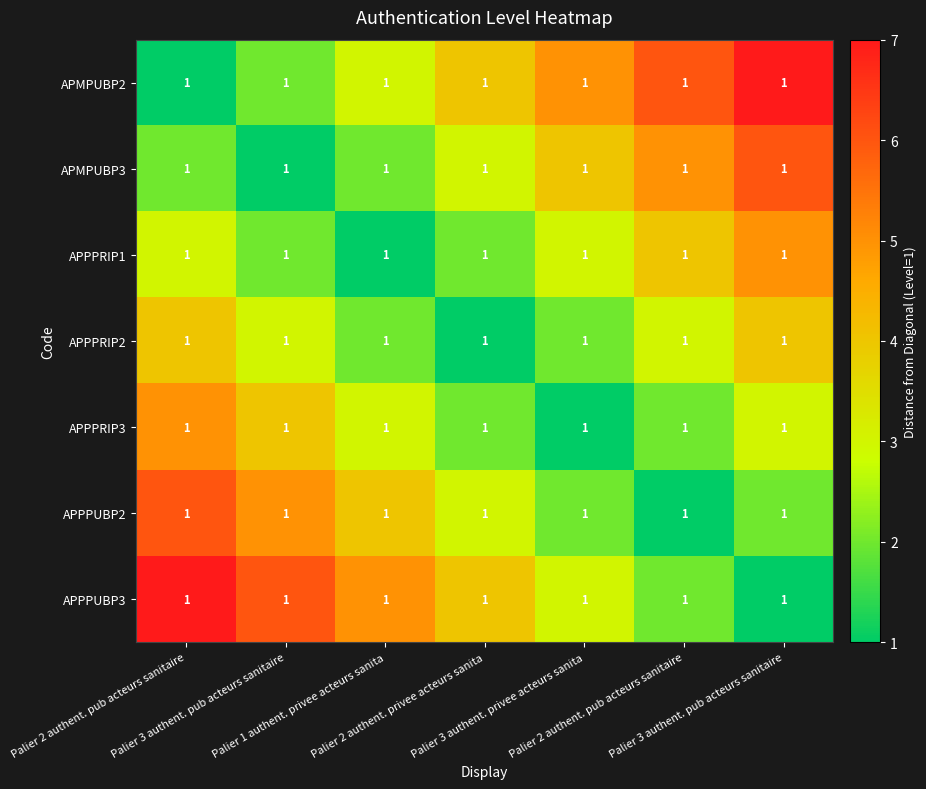

List the series in order of their peak value, highest first.

APMPUBP2, APPPUBP3, APMPUBP3, APPPUBP2, APPPRIP1, APPPRIP3, APPPRIP2